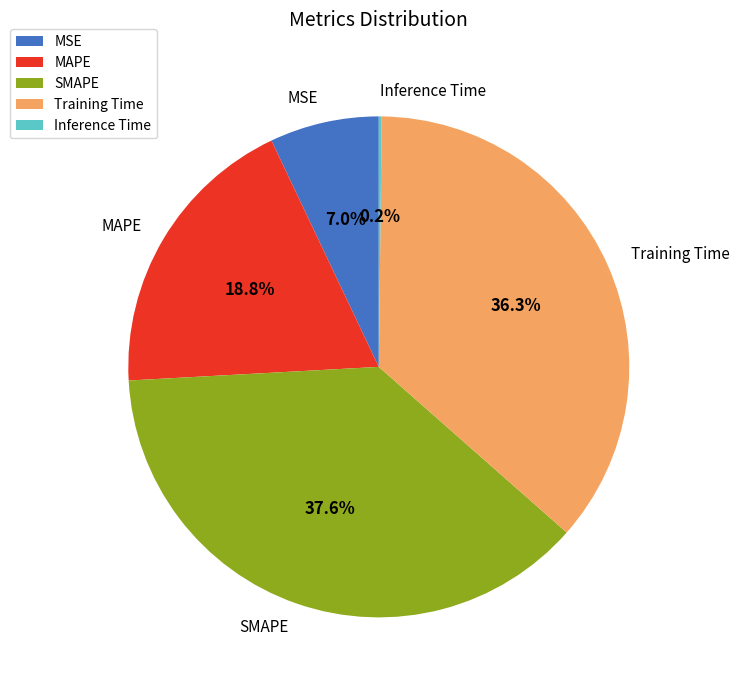

Is it true that Training Time is 29% of the pie?

False